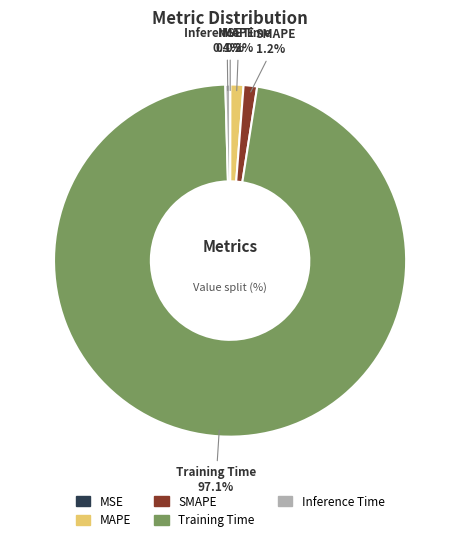

Which slice represents more than half of the pie?

Training Time